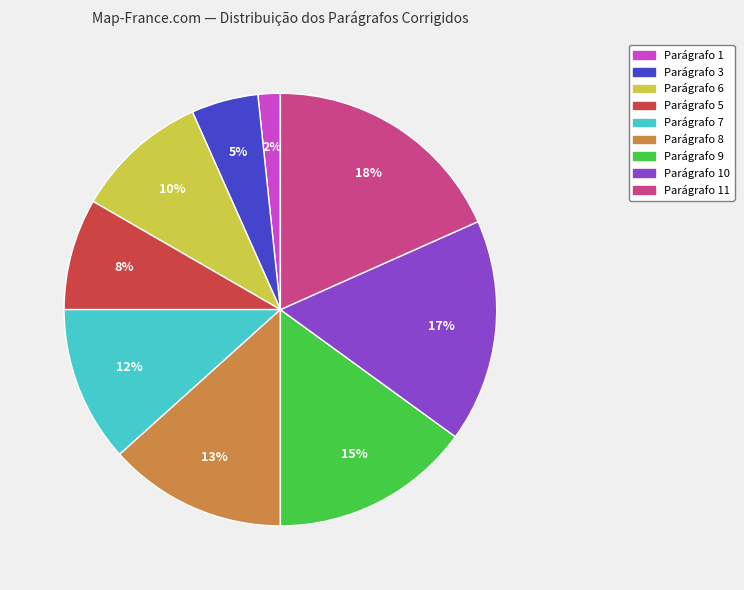

To the nearest percent, what is the average slice percentage?

11%